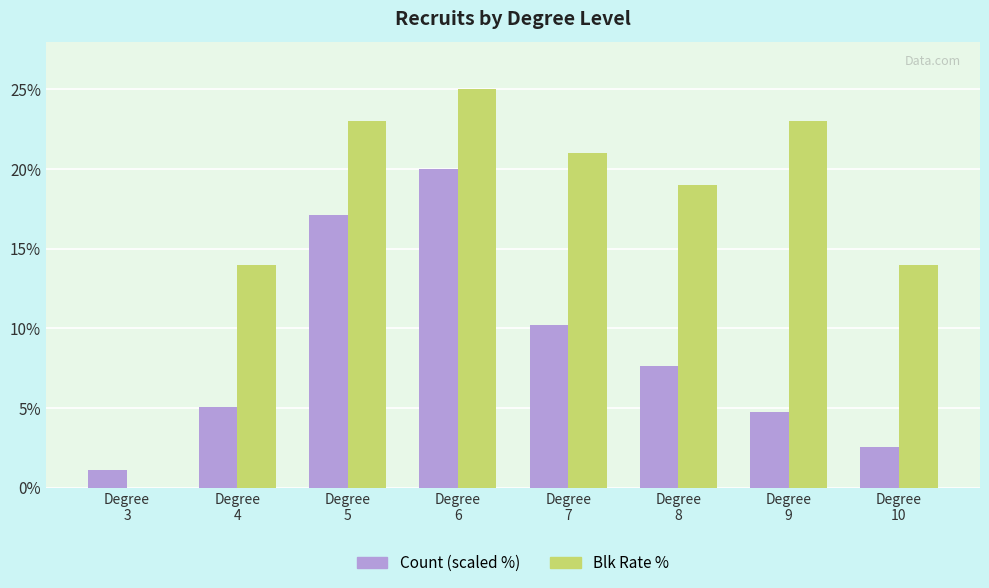

Which series has the largest total across all categories?

Blk Rate %